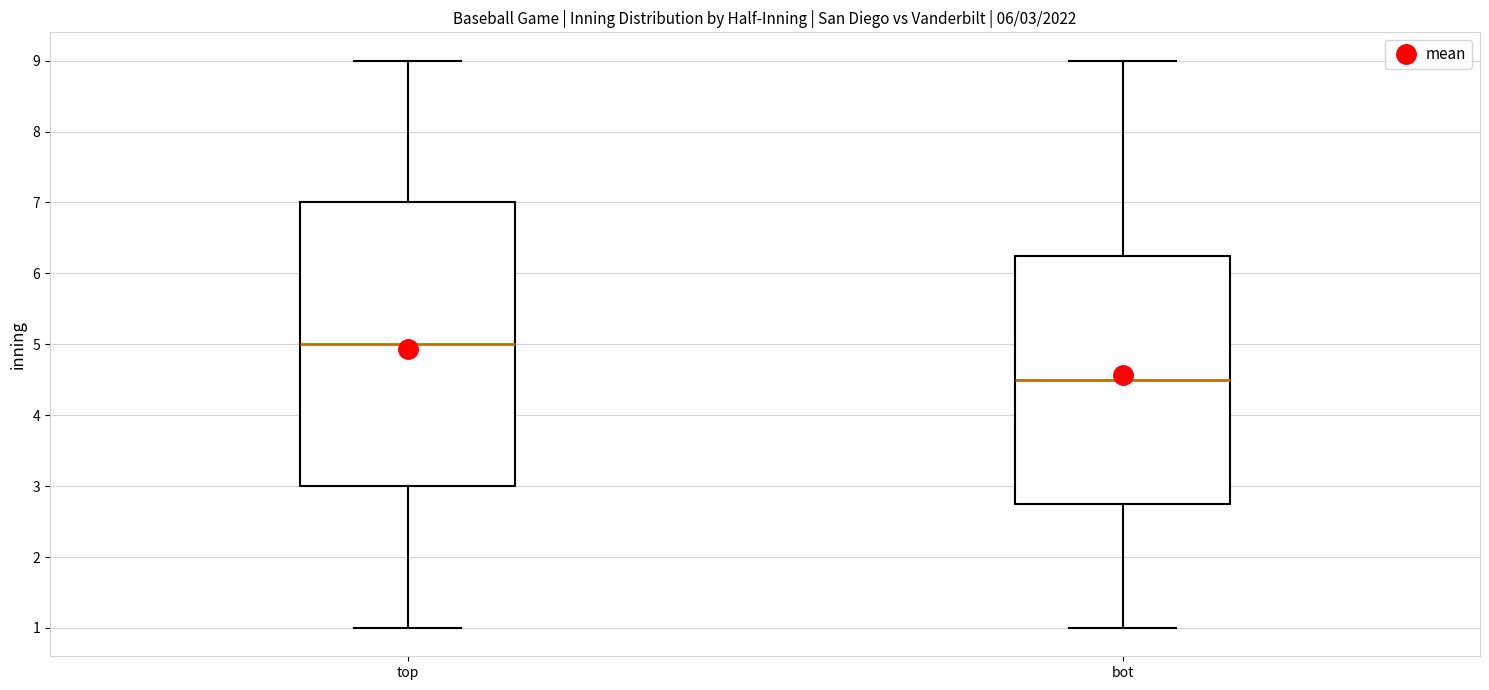

Which box is the tallest, from its lower edge to its upper edge?

top